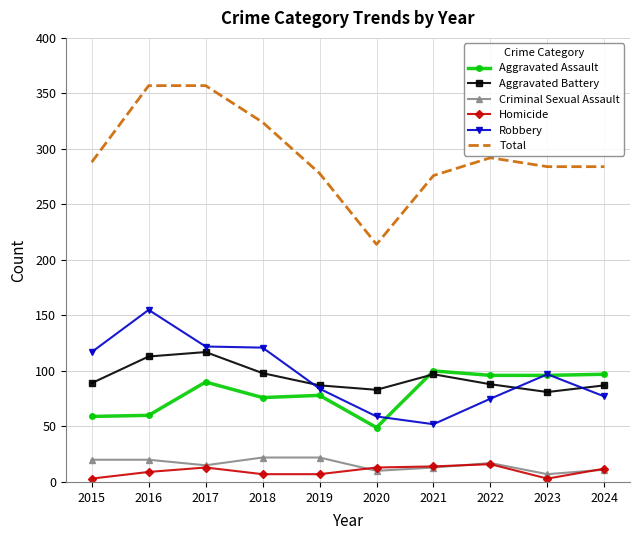

What is the difference between the second highest and minimum values in the Homicide series?

11